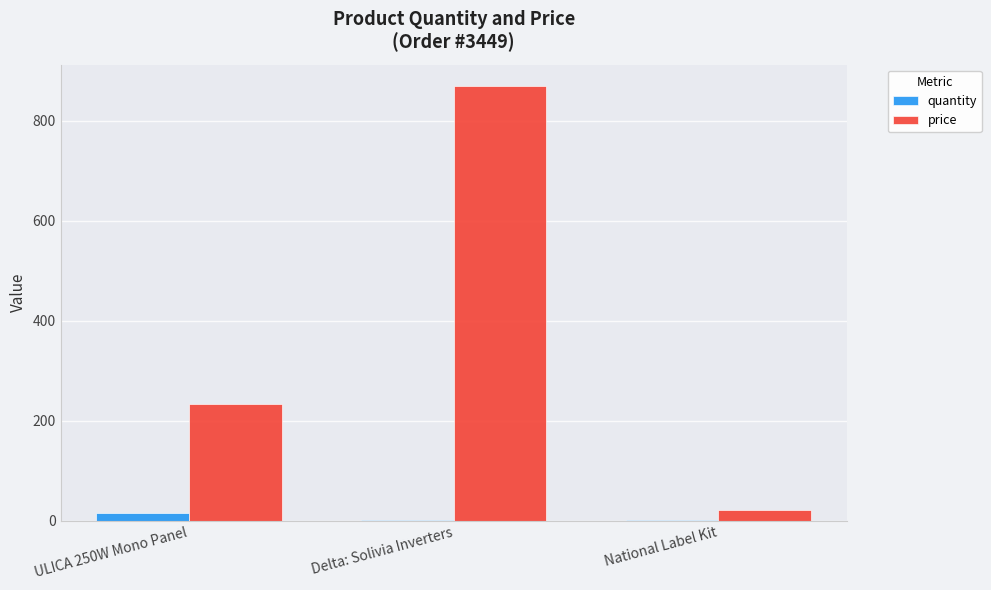

At which category does the chart reach its peak across all series?

Delta: Solivia Inverters